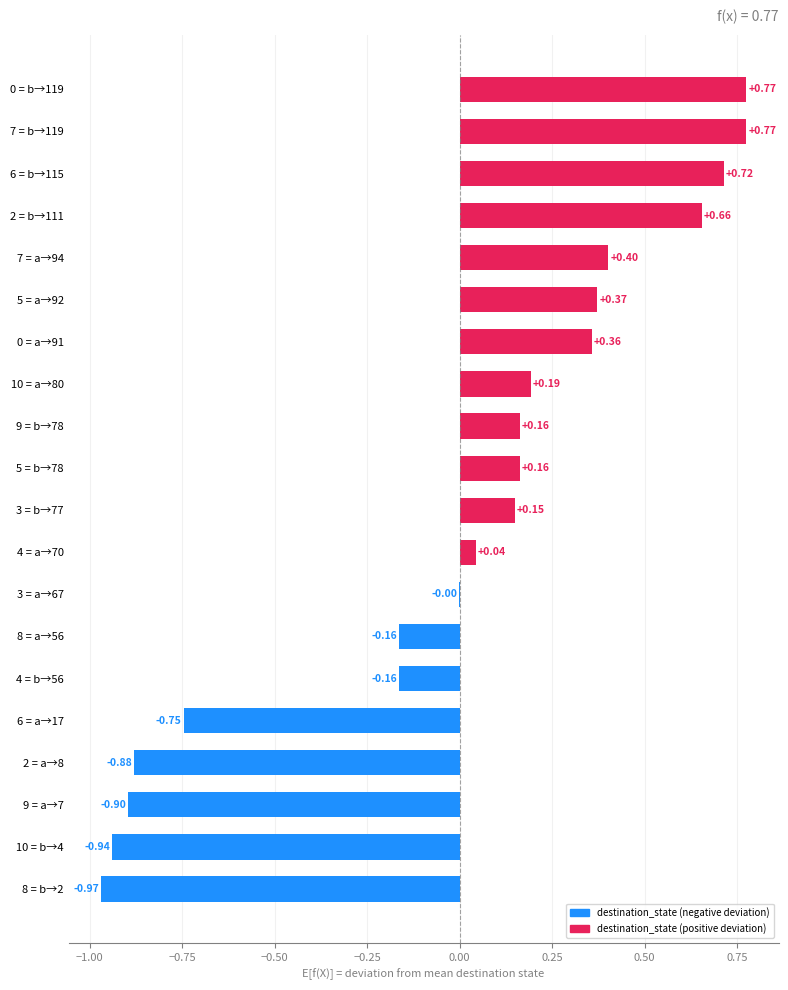

Which has a higher value, 9 = a→7 or 5 = b→78?

5 = b→78